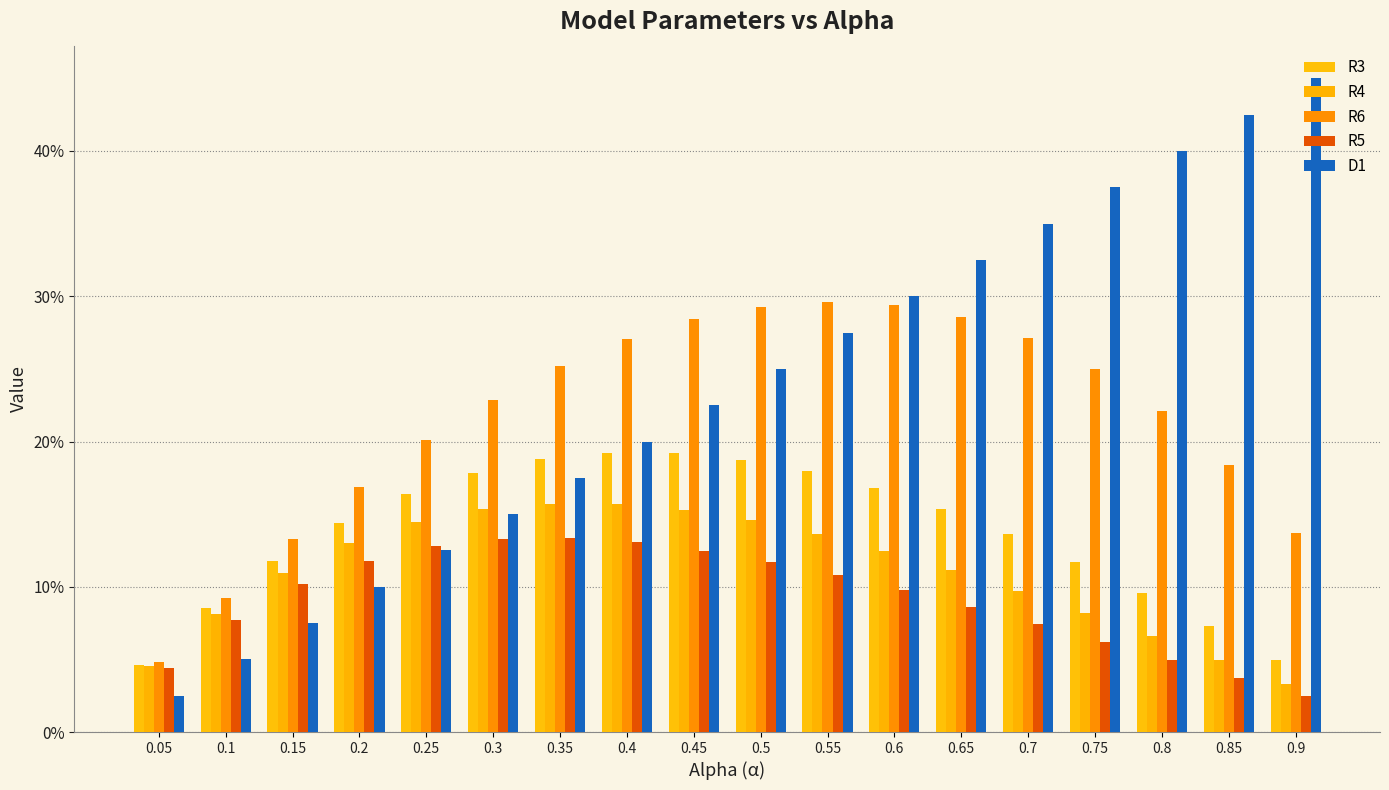

Which category has the lowest value in the R3 series?

0.05